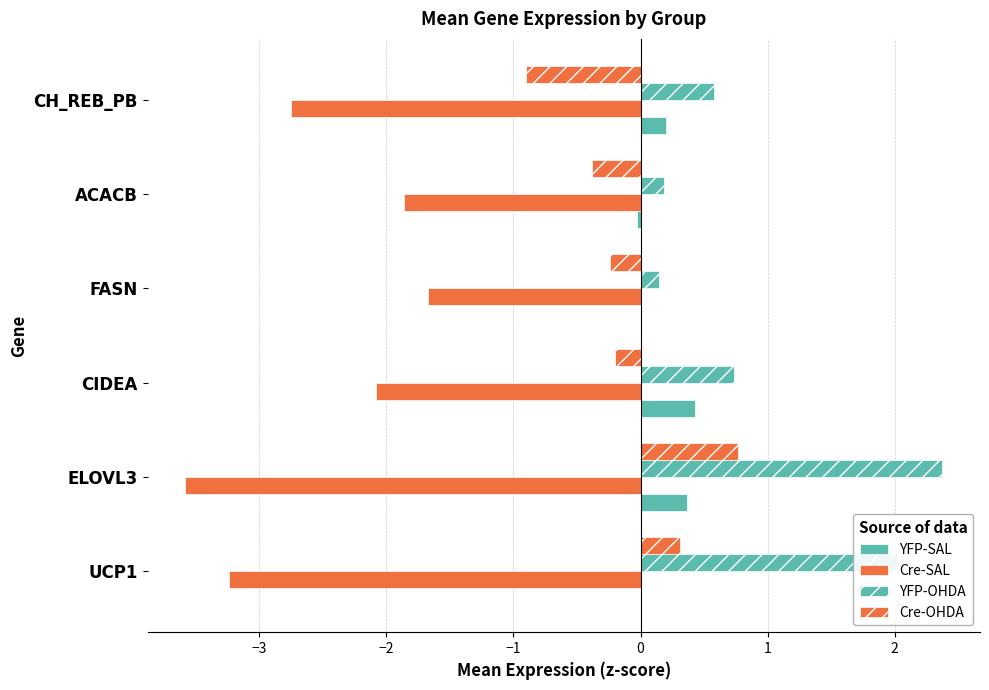

Count the number of categories in the chart.

6